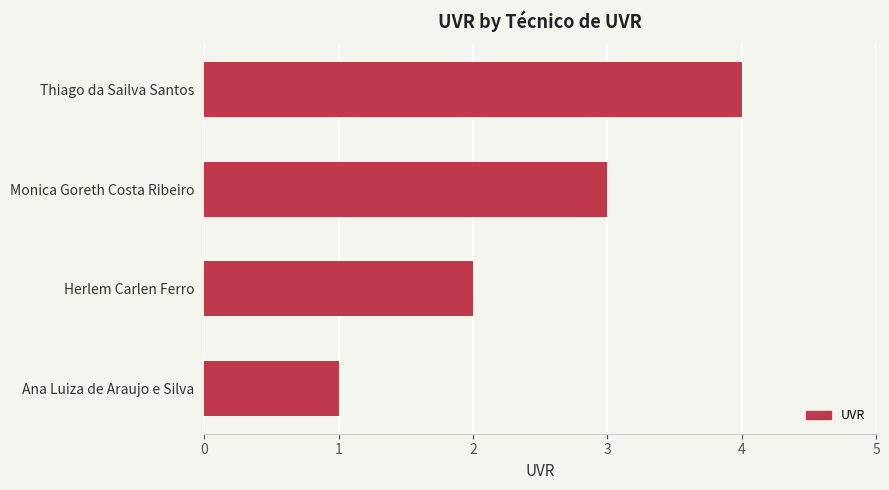

Which has a higher value, Thiago da Sailva Santos or Monica Goreth Costa Ribeiro?

Thiago da Sailva Santos